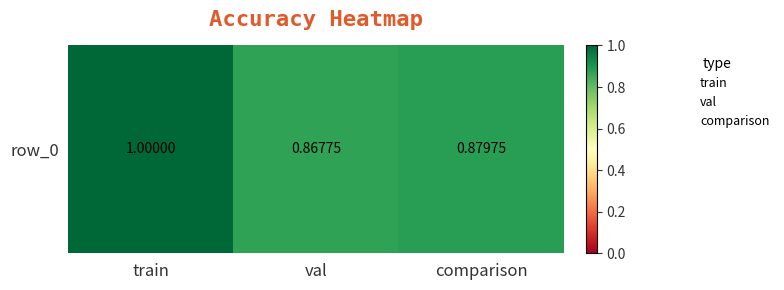

What is the smallest value displayed?

0.9